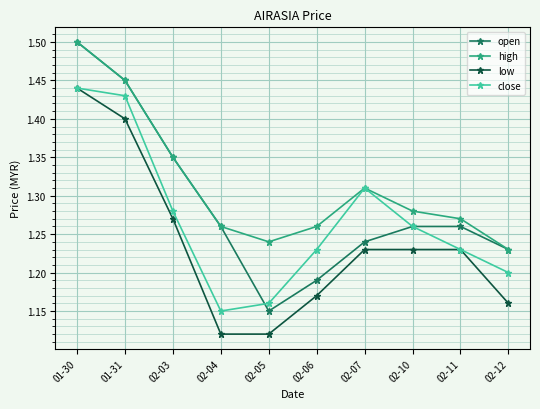

At which label does open reach its peak?

01-30